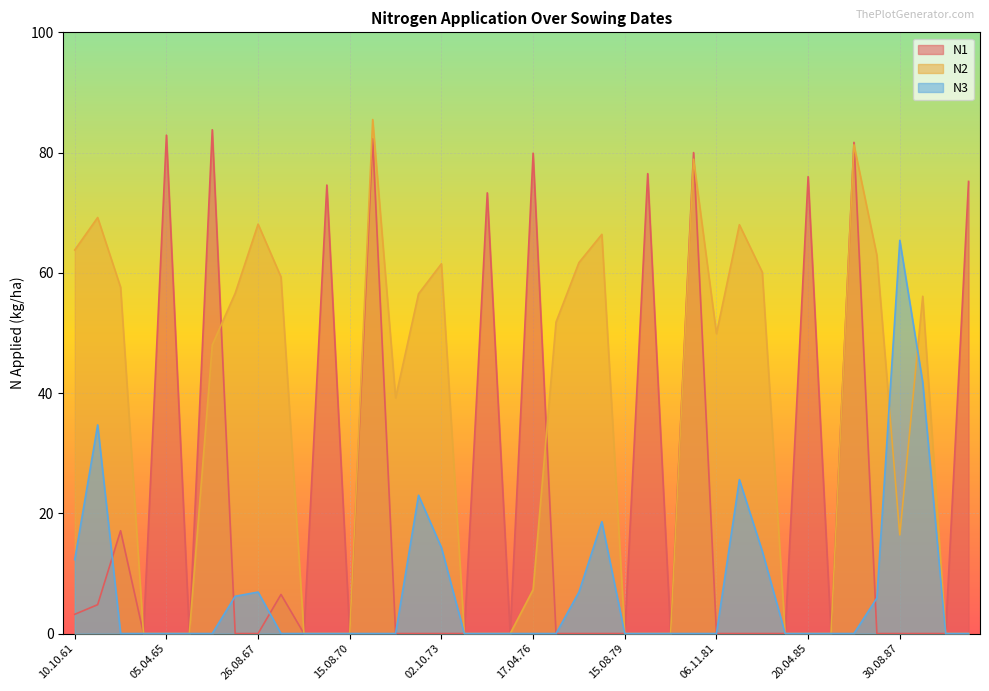

What is the highest value of the N3 series?

65.4